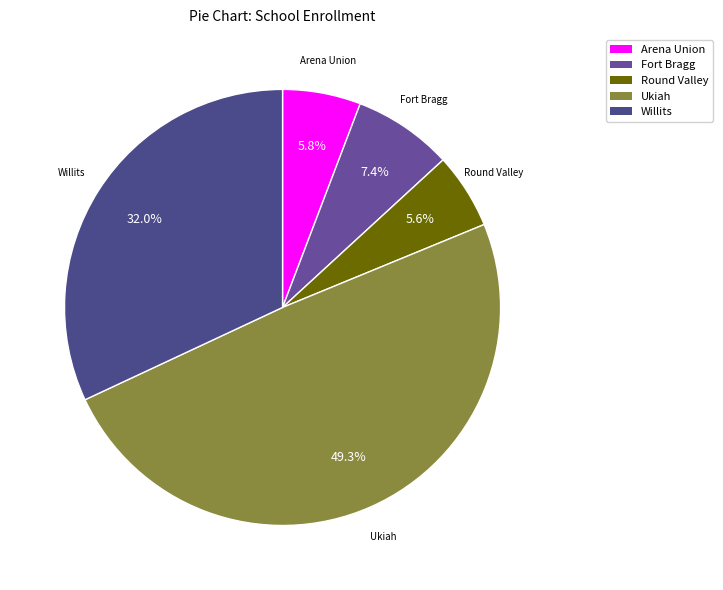

Which category has the biggest portion of the pie?

Ukiah